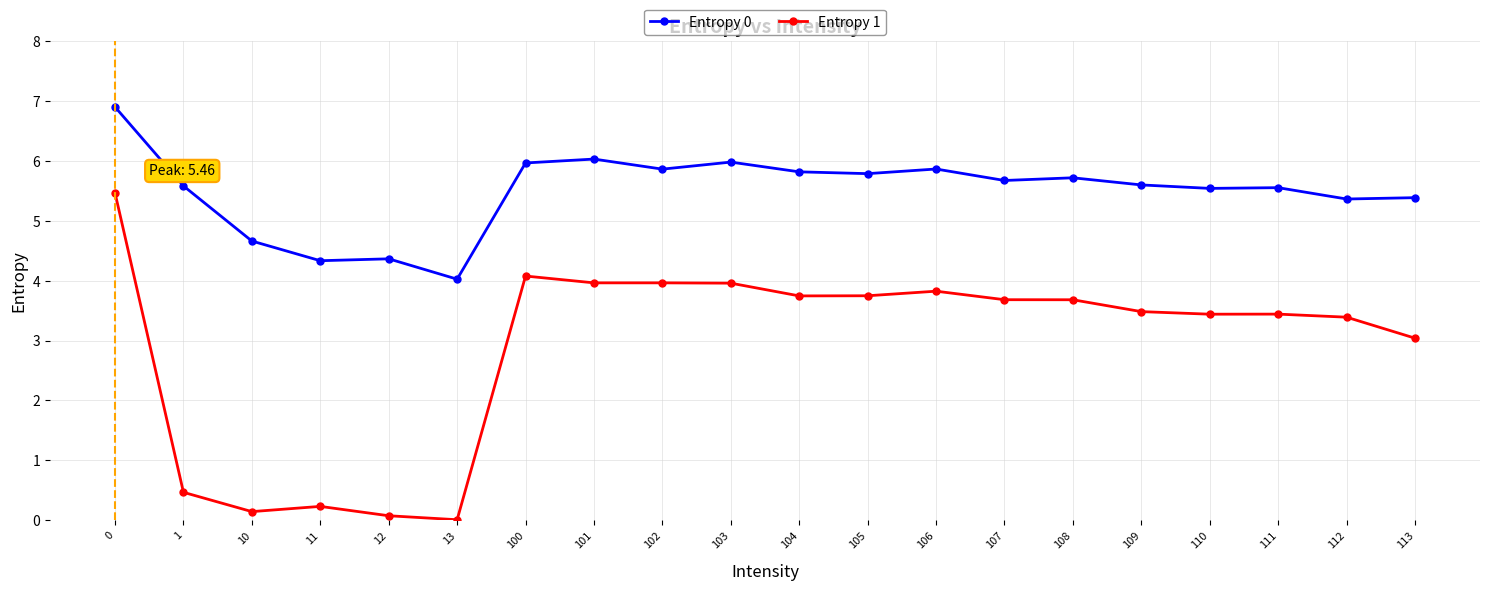

What is the difference between the second highest and second lowest values in the Entropy 0 series?

1.7